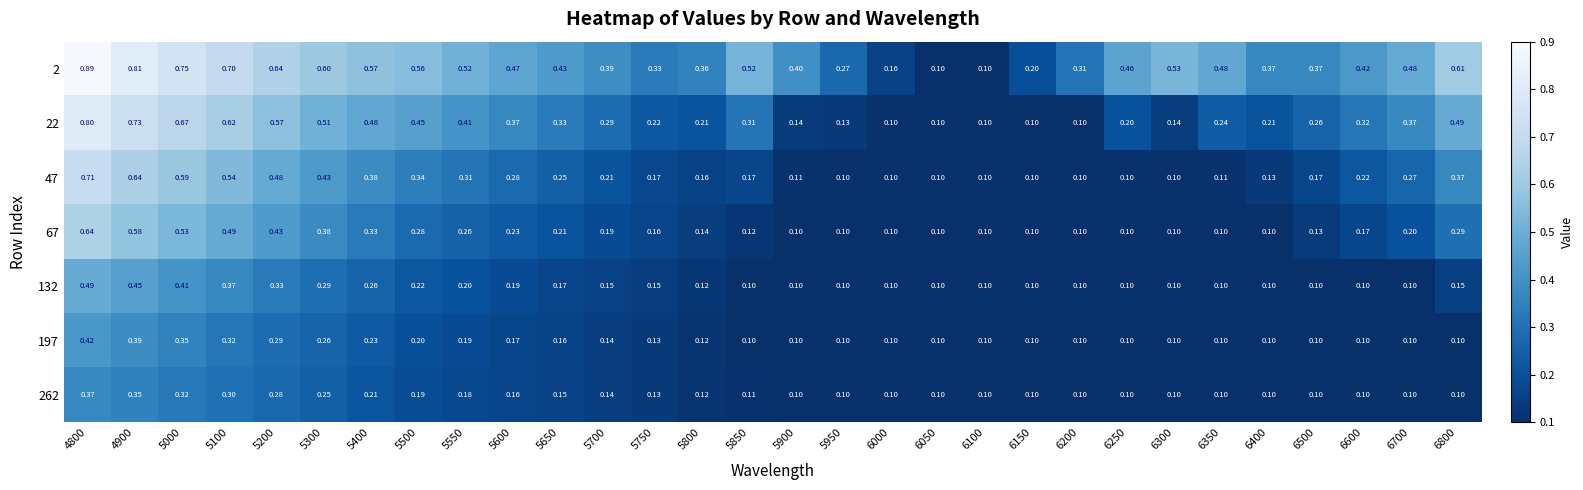

Reading left to right, what are all the values shown in this chart?

2: 4800=0.9	4900=0.8	5000=0.8	5100=0.7	5200=0.6	5300=0.6	5400=0.6	5500=0.6	5550=0.5	5600=0.5	5650=0.4	5700=0.4	5750=0.3	5800=0.4	5850=0.5	5900=0.4	5950=0.3	6000=0.2	6050=0.1	6100=0.1	6150=0.2	6200=0.3	6250=0.5	6300=0.5	6350=0.5	6400=0.4	6500=0.4	6600=0.4	6700=0.5	6800=0.6
22: 4800=0.8	4900=0.7	5000=0.7	5100=0.6	5200=0.6	5300=0.5	5400=0.5	5500=0.5	5550=0.4	5600=0.4	5650=0.3	5700=0.3	5750=0.2	5800=0.2	5850=0.3	5900=0.1	5950=0.1	6000=0.1	6050=0.1	6100=0.1	6150=0.1	6200=0.1	6250=0.2	6300=0.1	6350=0.2	6400=0.2	6500=0.3	6600=0.3	6700=0.4	6800=0.5
47: 4800=0.7	4900=0.6	5000=0.6	5100=0.5	5200=0.5	5300=0.4	5400=0.4	5500=0.3	5550=0.3	5600=0.3	5650=0.2	5700=0.2	5750=0.2	5800=0.2	5850=0.2	5900=0.1	5950=0.1	6000=0.1	6050=0.1	6100=0.1	6150=0.1	6200=0.1	6250=0.1	6300=0.1	6350=0.1	6400=0.1	6500=0.2	6600=0.2	6700=0.3	6800=0.4
67: 4800=0.6	4900=0.6	5000=0.5	5100=0.5	5200=0.4	5300=0.4	5400=0.3	5500=0.3	5550=0.3	5600=0.2	5650=0.2	5700=0.2	5750=0.2	5800=0.1	5850=0.1	5900=0.1	5950=0.1	6000=0.1	6050=0.1	6100=0.1	6150=0.1	6200=0.1	6250=0.1	6300=0.1	6350=0.1	6400=0.1	6500=0.1	6600=0.2	6700=0.2	6800=0.3
132: 4800=0.5	4900=0.5	5000=0.4	5100=0.4	5200=0.3	5300=0.3	5400=0.3	5500=0.2	5550=0.2	5600=0.2	5650=0.2	5700=0.1	5750=0.1	5800=0.1	5850=0.1	5900=0.1	5950=0.1	6000=0.1	6050=0.1	6100=0.1	6150=0.1	6200=0.1	6250=0.1	6300=0.1	6350=0.1	6400=0.1	6500=0.1	6600=0.1	6700=0.1	6800=0.1
197: 4800=0.4	4900=0.4	5000=0.3	5100=0.3	5200=0.3	5300=0.3	5400=0.2	5500=0.2	5550=0.2	5600=0.2	5650=0.2	5700=0.1	5750=0.1	5800=0.1	5850=0.1	5900=0.1	5950=0.1	6000=0.1	6050=0.1	6100=0.1	6150=0.1	6200=0.1	6250=0.1	6300=0.1	6350=0.1	6400=0.1	6500=0.1	6600=0.1	6700=0.1	6800=0.1
262: 4800=0.4	4900=0.3	5000=0.3	5100=0.3	5200=0.3	5300=0.2	5400=0.2	5500=0.2	5550=0.2	5600=0.2	5650=0.1	5700=0.1	5750=0.1	5800=0.1	5850=0.1	5900=0.1	5950=0.1	6000=0.1	6050=0.1	6100=0.1	6150=0.1	6200=0.1	6250=0.1	6300=0.1	6350=0.1	6400=0.1	6500=0.1	6600=0.1	6700=0.1	6800=0.1